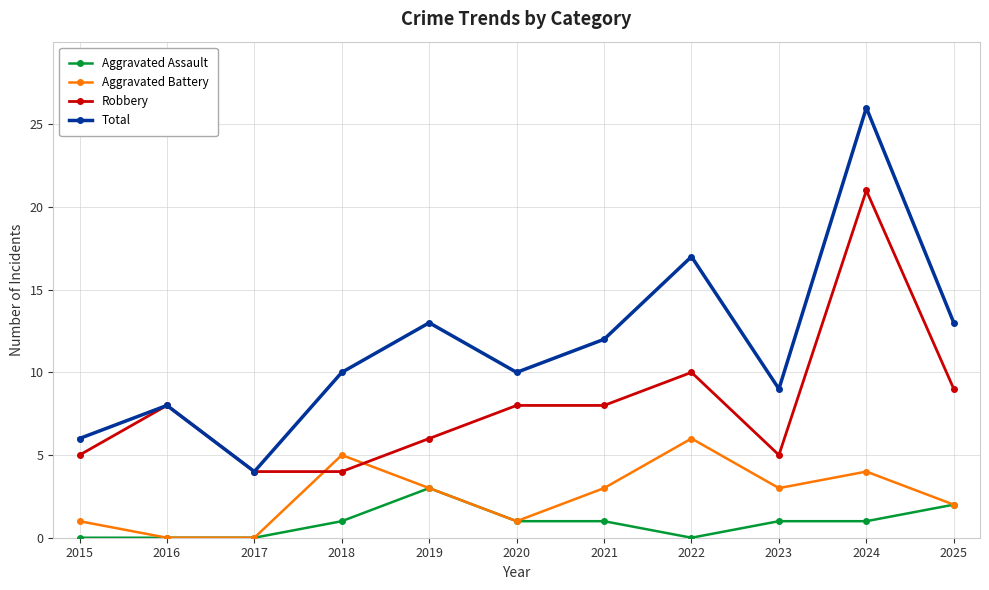

How many distinct data groups are displayed?

4